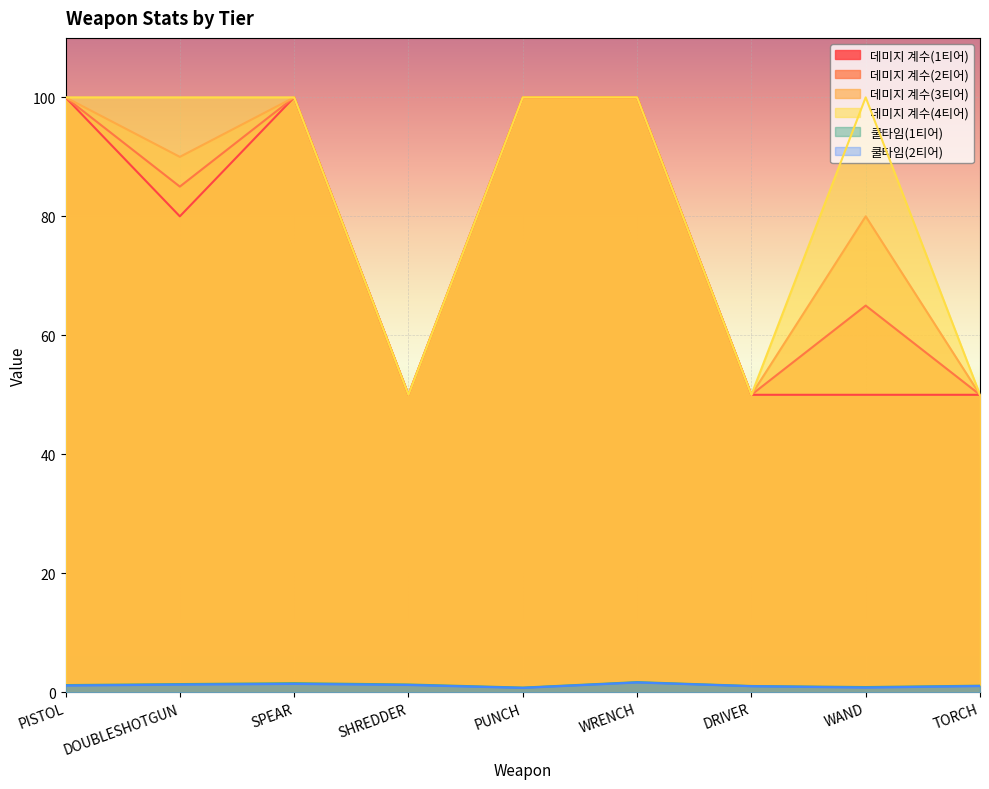

Is the value of 데미지 계수(3티어) at DRIVER greater than the value of 데미지 계수(4티어) at DOUBLESHOTGUN?

No